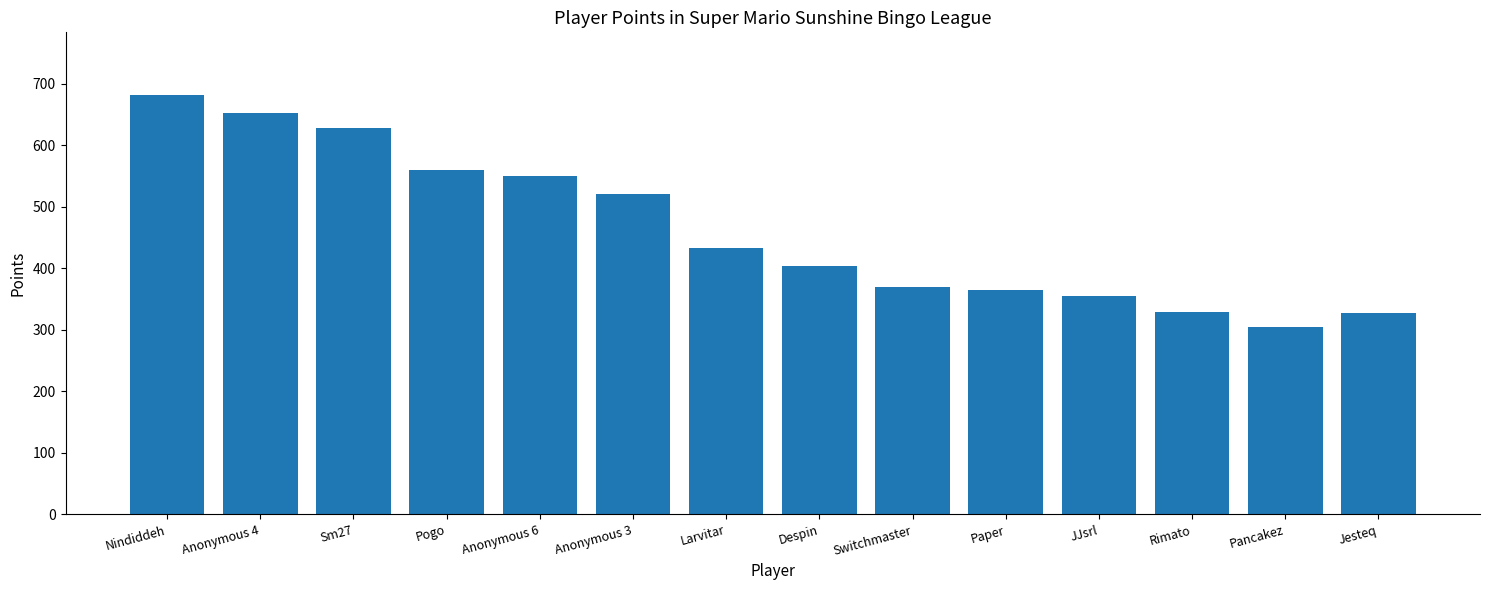

True or false: the data shows 612 at Switchmaster.

False